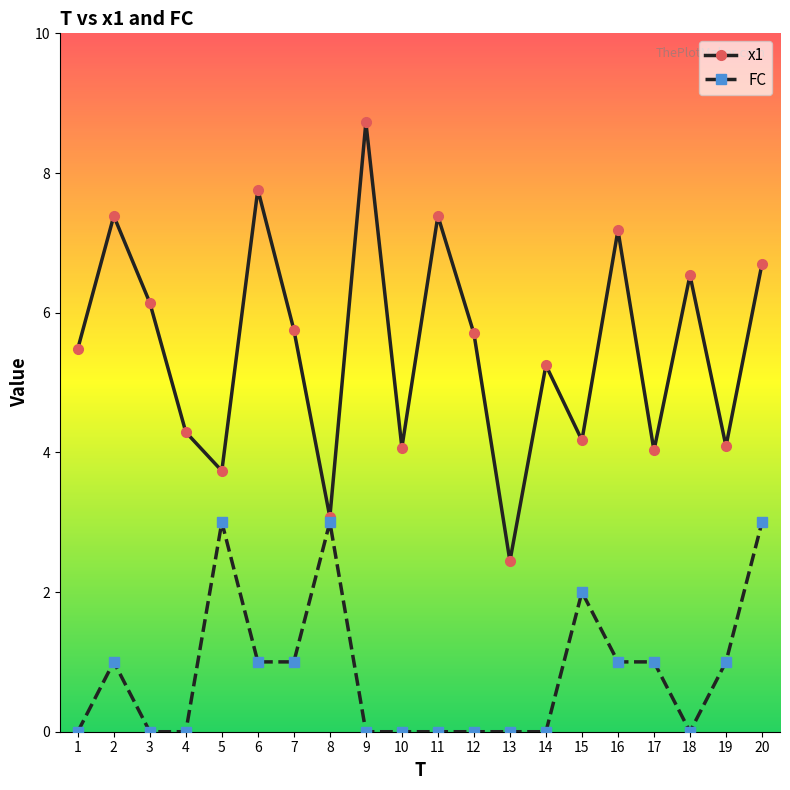

Does the chart display data point markers on the line(s)?

Yes